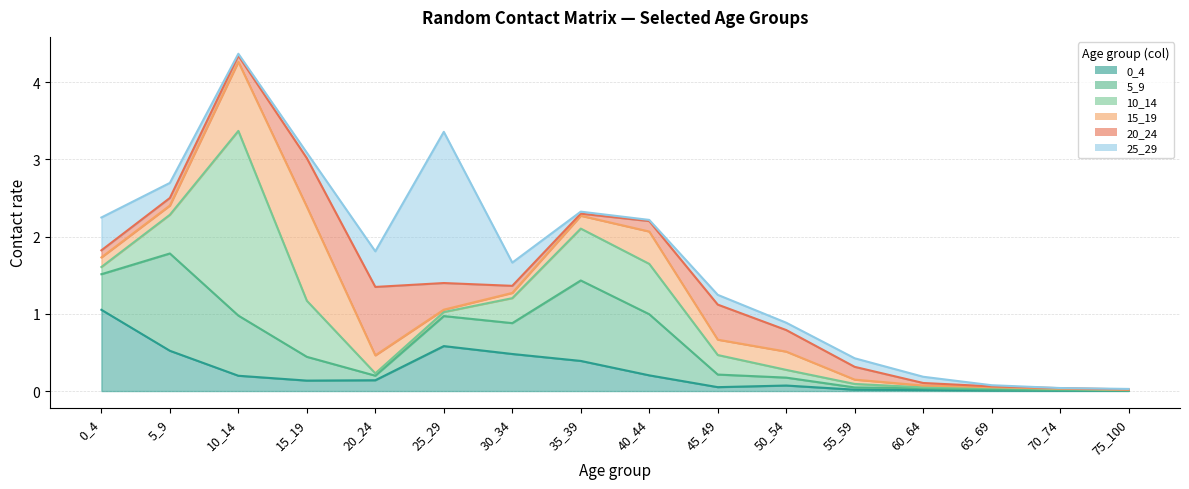

Is the value of 25_29 at 60_64 greater than the value of 20_24 at 70_74?

Yes